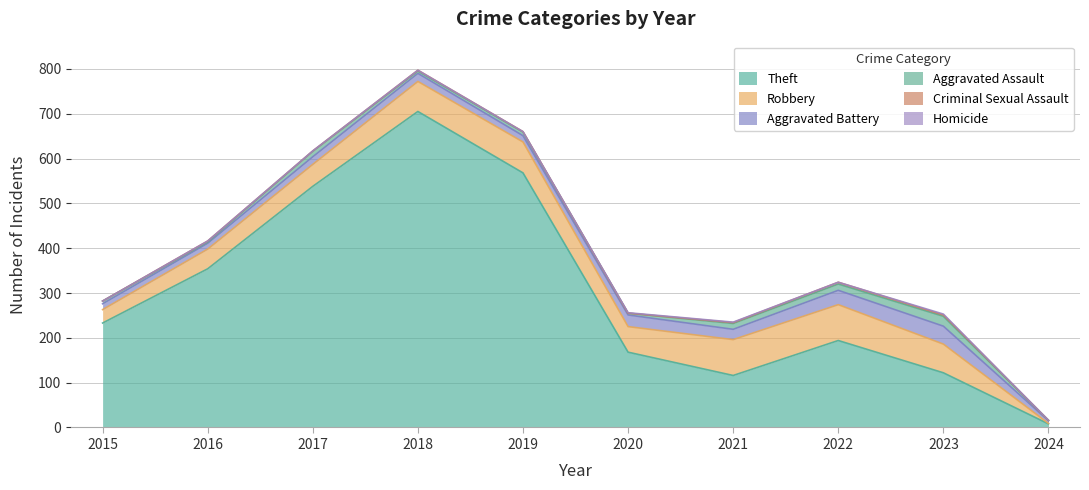

Between 2023 and 2024, which series saw the biggest shift?

Theft